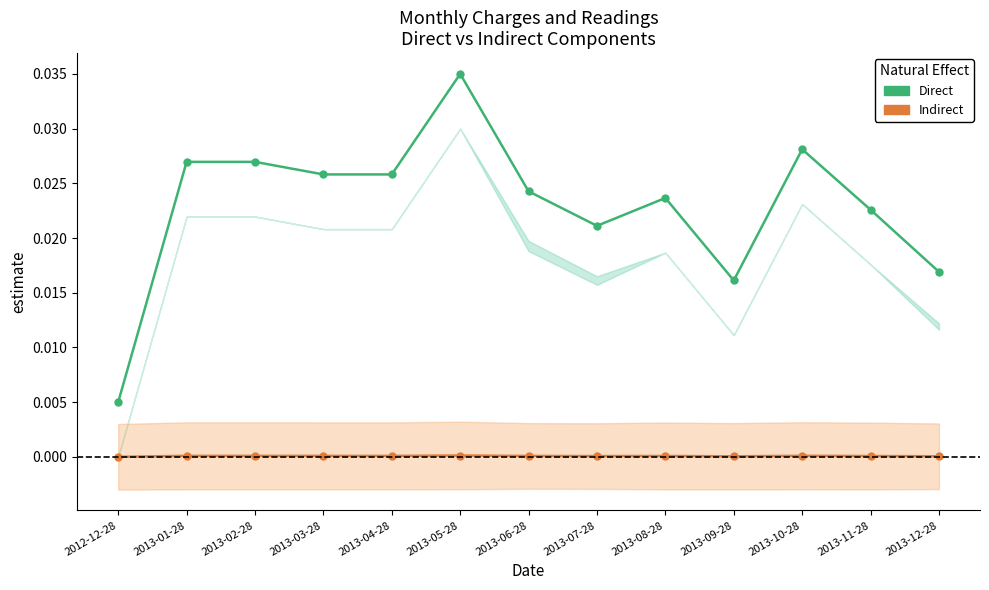

List the series in order of their overall mean, lowest first.

Indirect, Direct